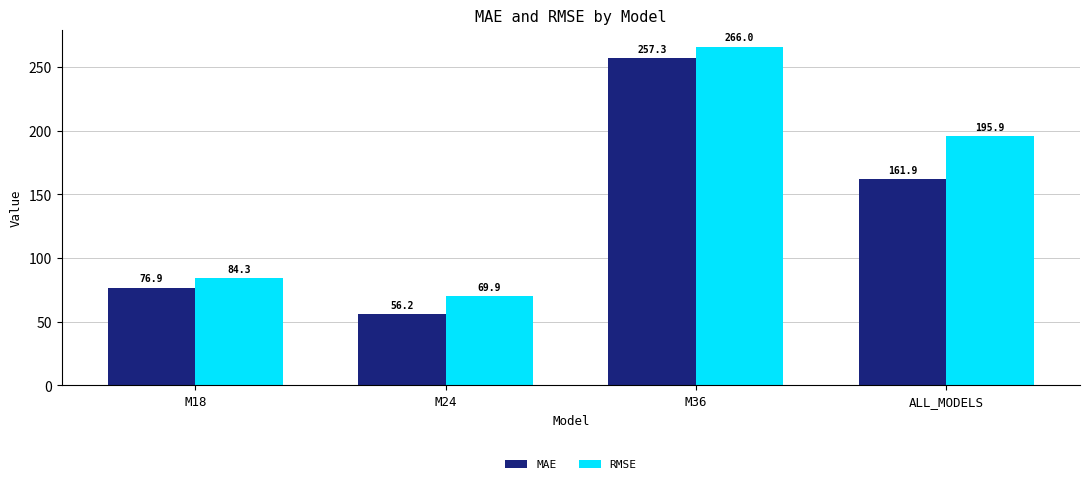

Reading left to right, what are all the values shown in this chart?

MAE: 76.9	56.2	257.3	161.9
RMSE: 84.3	69.9	266.0	195.9